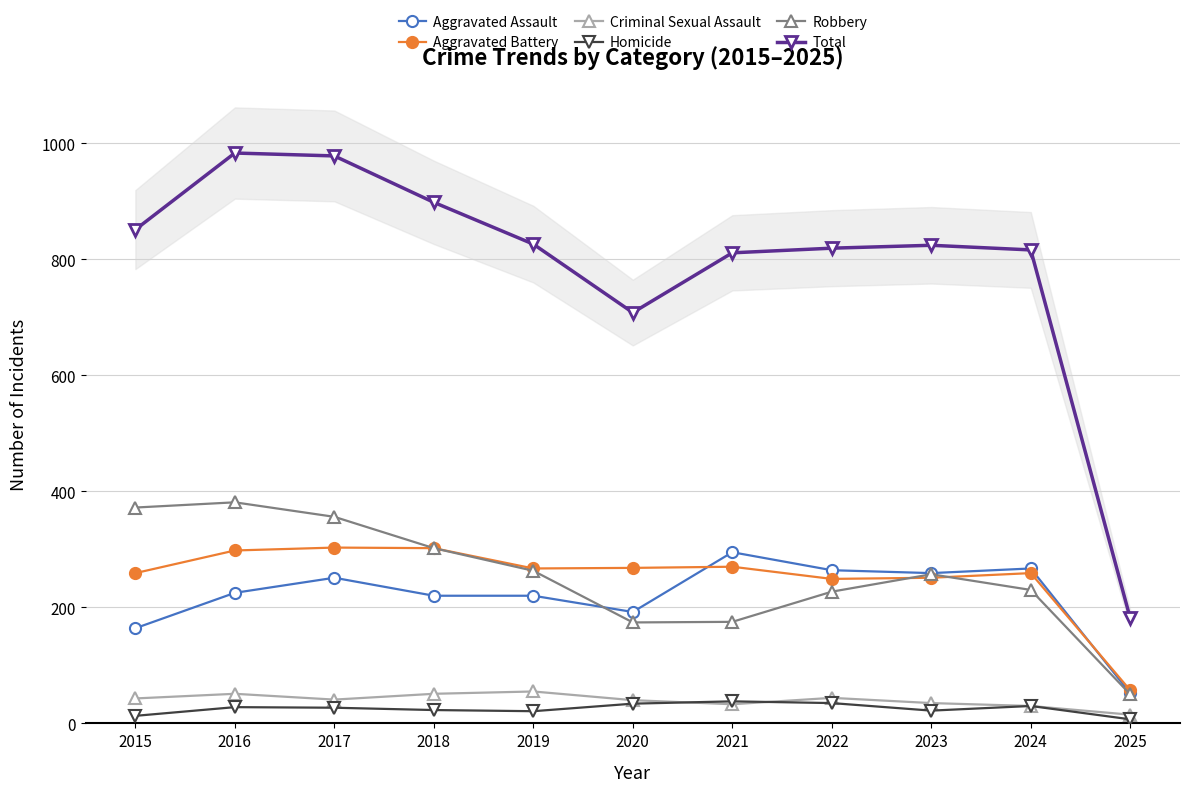

At which label is Homicide closest to 22?

2023